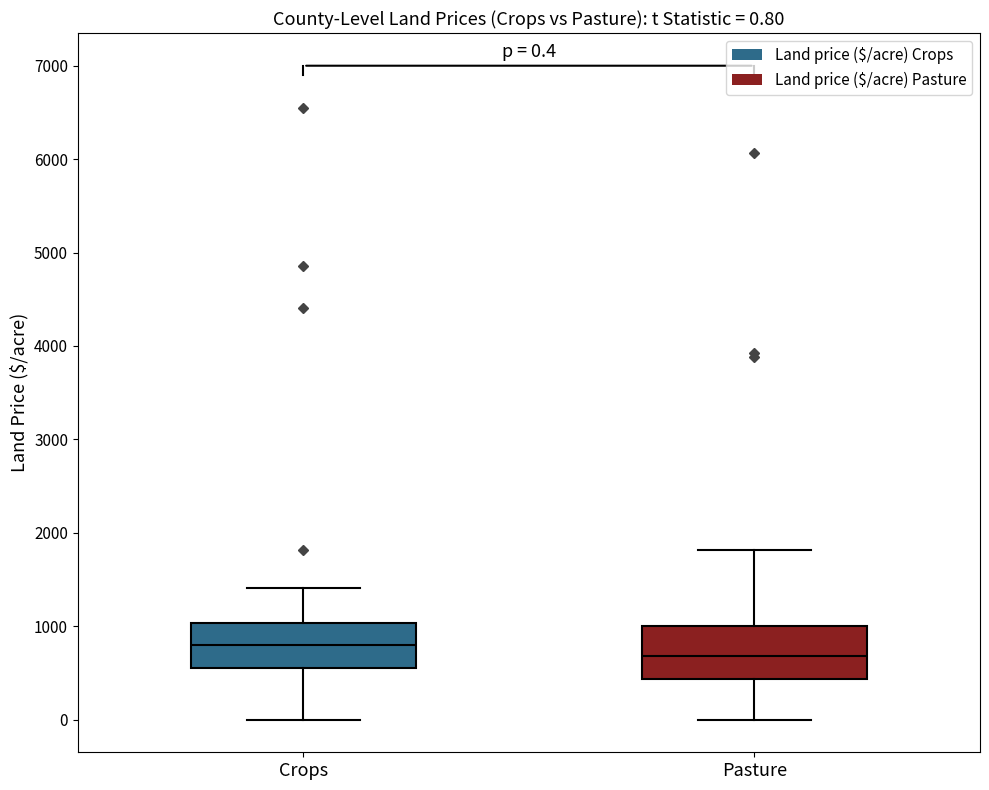

Which box's median line is the lowest?

Pasture